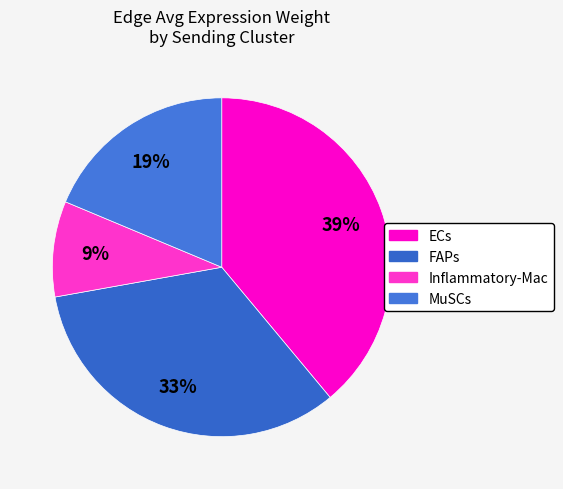

What is the ratio of the value at FAPs to the value at MuSCs?

1.8